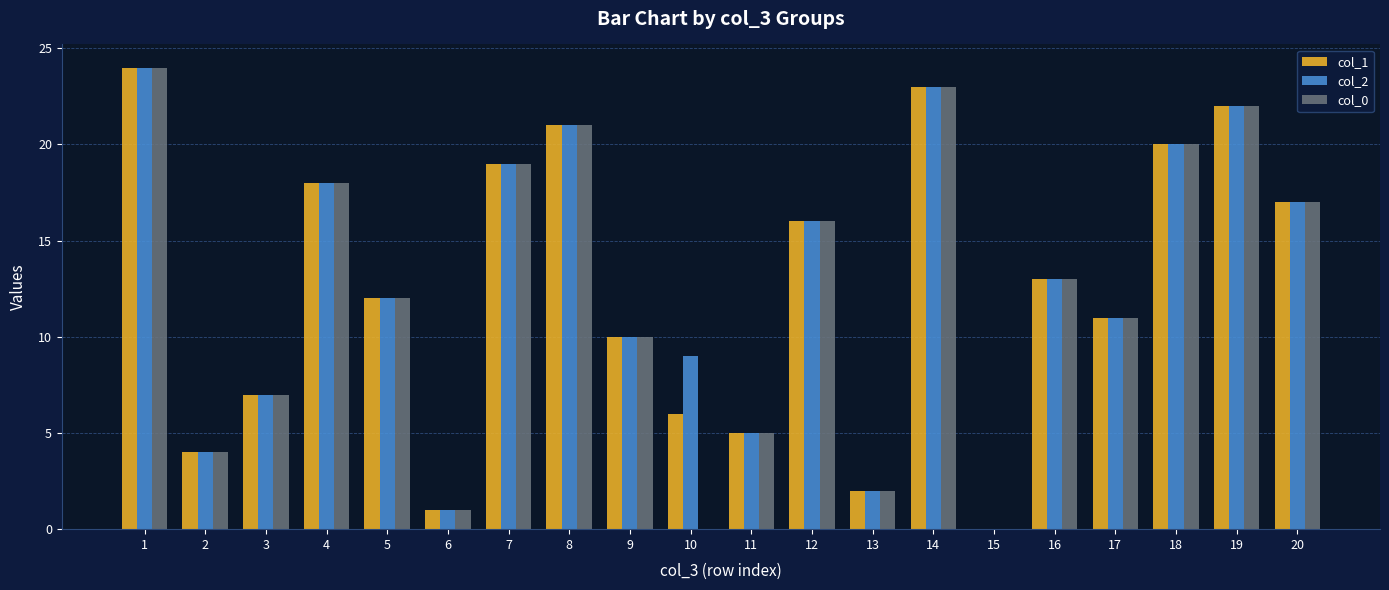

Reading left to right, transcribe all the data shown in this chart.

col_1: 1=24	2=4	3=7	4=18	5=12	6=1	7=19	8=21	9=10	10=6	11=5	12=16	13=2	14=23	15=0	16=13	17=11	18=20	19=22	20=17
col_2: 1=24	2=4	3=7	4=18	5=12	6=1	7=19	8=21	9=10	10=9	11=5	12=16	13=2	14=23	15=0	16=13	17=11	18=20	19=22	20=17
col_0: 1=24	2=4	3=7	4=18	5=12	6=1	7=19	8=21	9=10	10=0	11=5	12=16	13=2	14=23	15=0	16=13	17=11	18=20	19=22	20=17